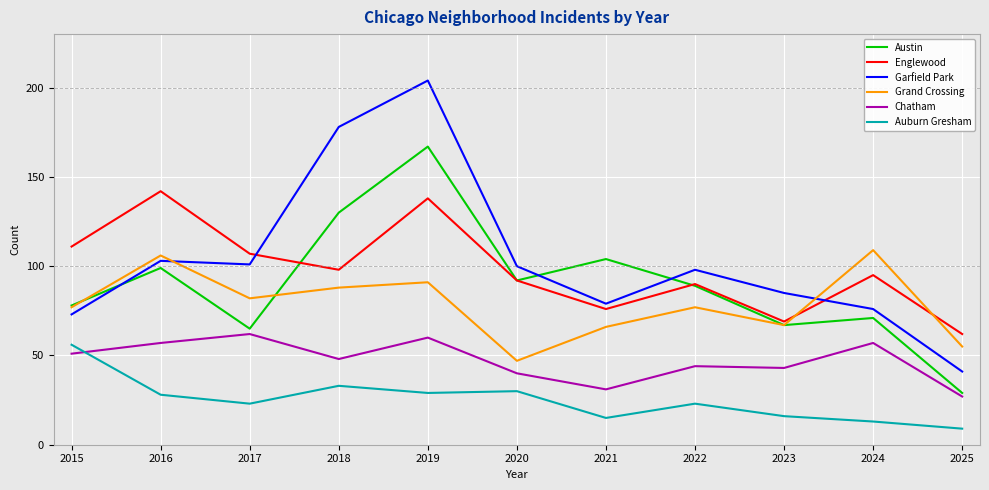

What is the minimum value shown in the chart?

9